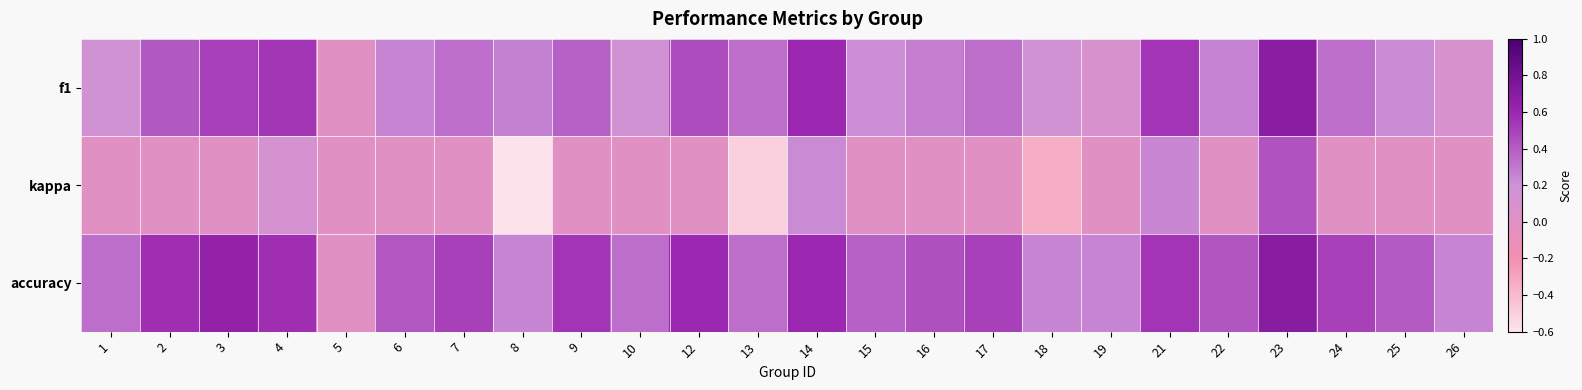

Reading left to right, list all the values displayed in this chart.

f1: 1=0.2	2=0.4	3=0.5	4=0.5	5=0.0	6=0.2	7=0.3	8=0.3	9=0.4	10=0.2	12=0.5	13=0.3	14=0.6	15=0.2	16=0.3	17=0.3	18=0.2	19=0.1	21=0.5	22=0.3	23=0.7	24=0.3	25=0.2	26=0.1
kappa: 1=0.0	2=0.0	3=0.0	4=0.1	5=0.0	6=0.0	7=0.0	8=-0.6	9=0.0	10=0.0	12=0.0	13=-0.5	14=0.2	15=0.0	16=0.0	17=0.0	18=-0.3	19=0.0	21=0.2	22=0.0	23=0.4	24=0.0	25=0.0	26=0.0
accuracy: 1=0.3	2=0.6	3=0.6	4=0.6	5=0.0	6=0.4	7=0.5	8=0.2	9=0.5	10=0.3	12=0.6	13=0.3	14=0.6	15=0.4	16=0.4	17=0.5	18=0.2	19=0.2	21=0.5	22=0.4	23=0.7	24=0.5	25=0.4	26=0.2